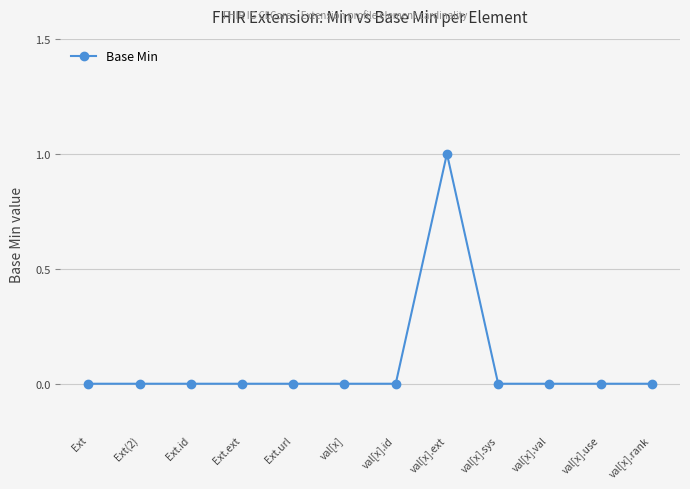

Count the number of data series in this chart.

1